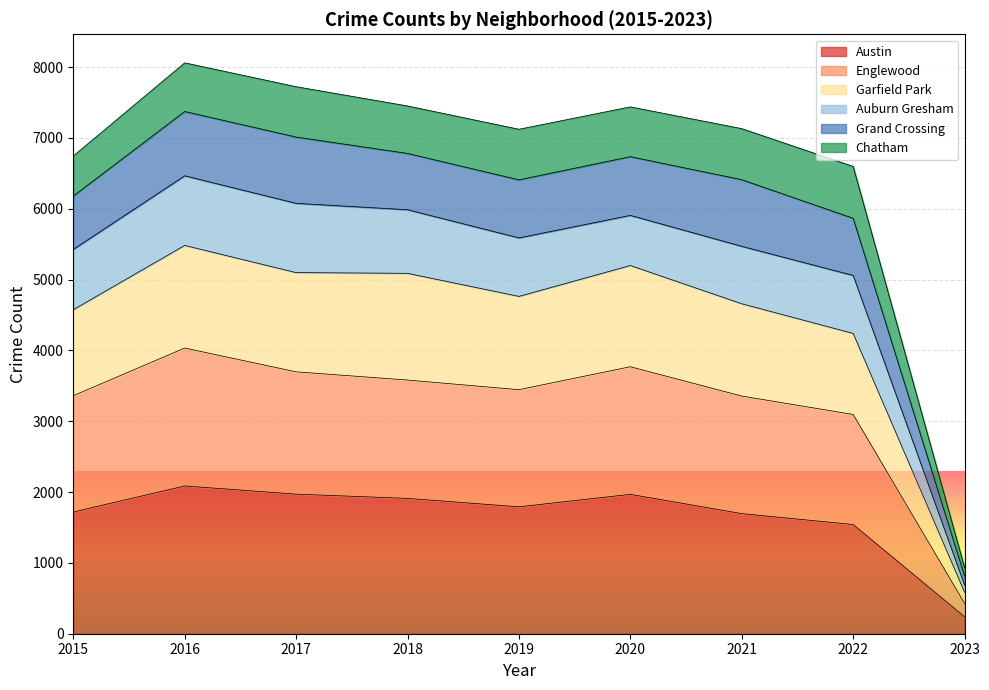

How many interior local peaks does the Austin series have?

2